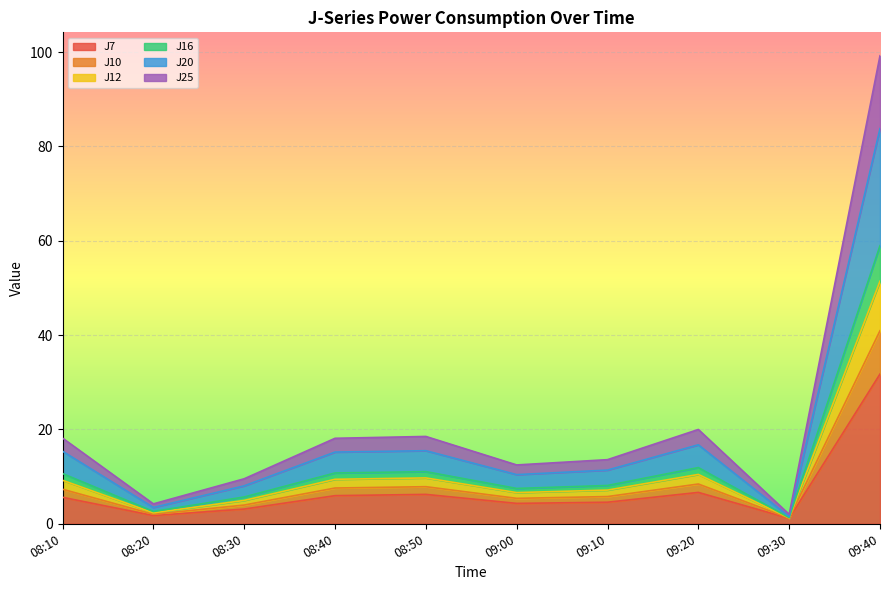

True or false: J7 has a value of 31.7 at 09:40.

True